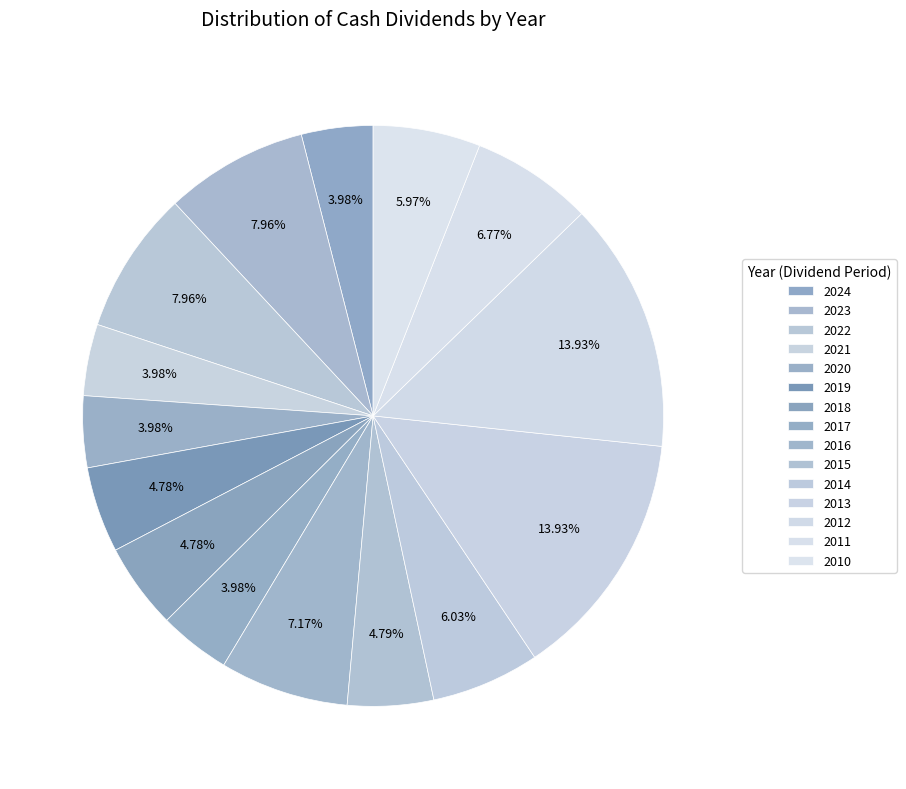

Is there a majority slice in this chart?

No